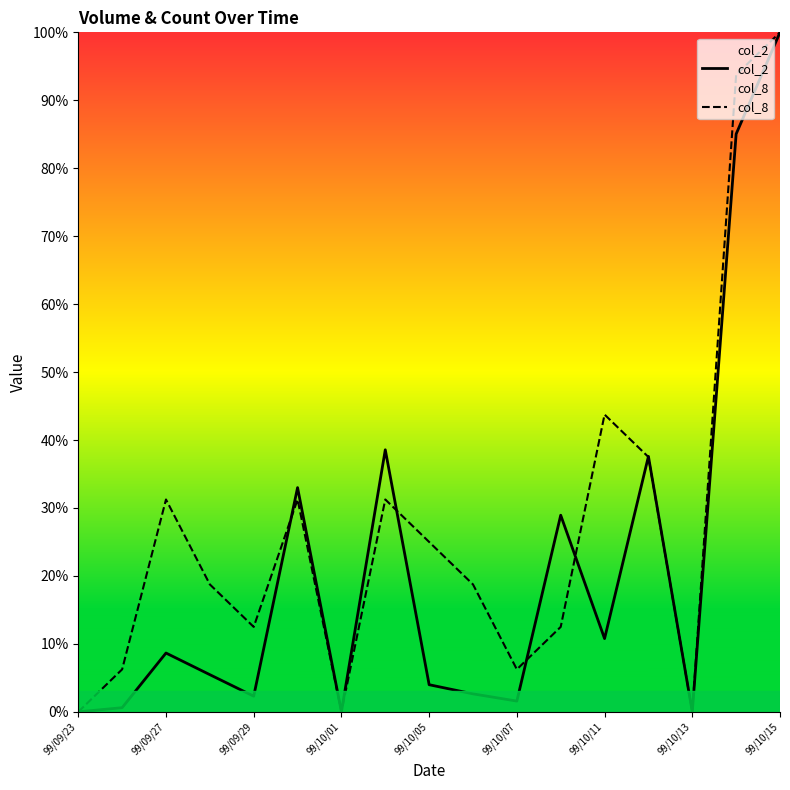

True or false: col_2 has more than 2 interior local peaks.

True